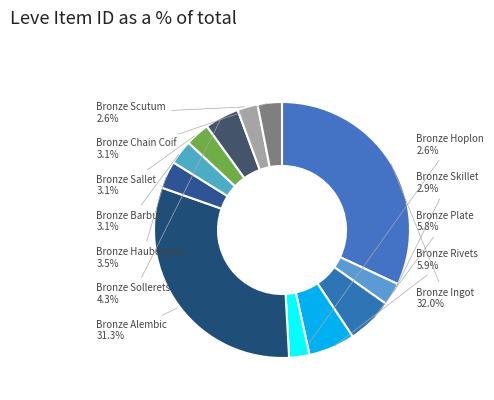

Combined, what portion of the pie is Bronze Barbut and Bronze Alembic?

34.4%